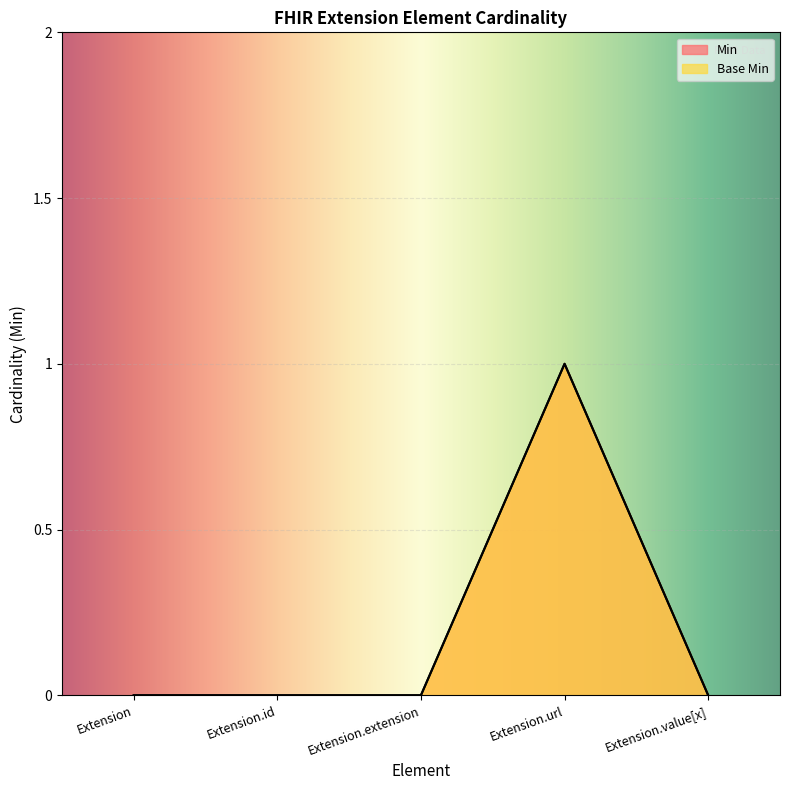

At which category is the sum across all series the highest?

Extension.url